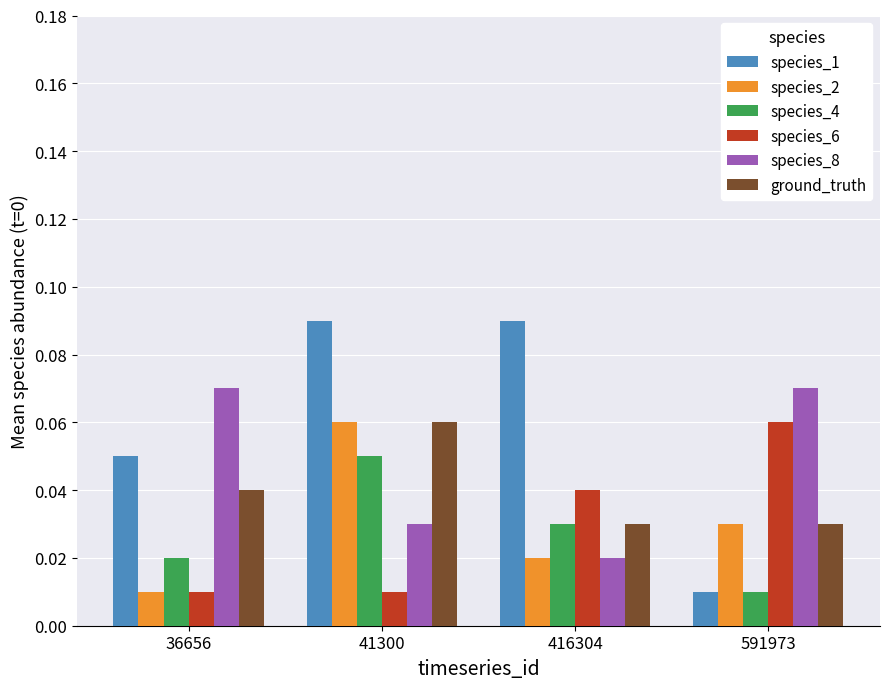

The value of species_1 at 416304 is 0.2. True or false?

False